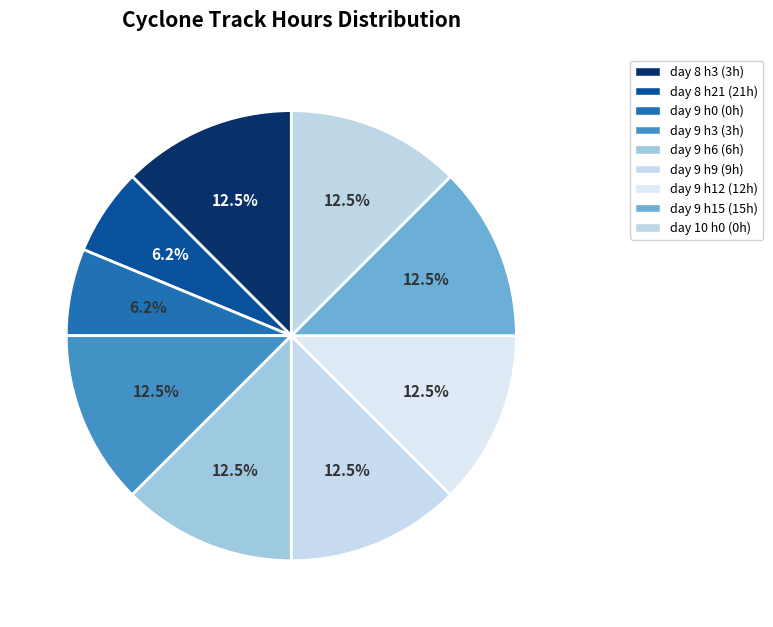

Count the number of slices in the pie.

9